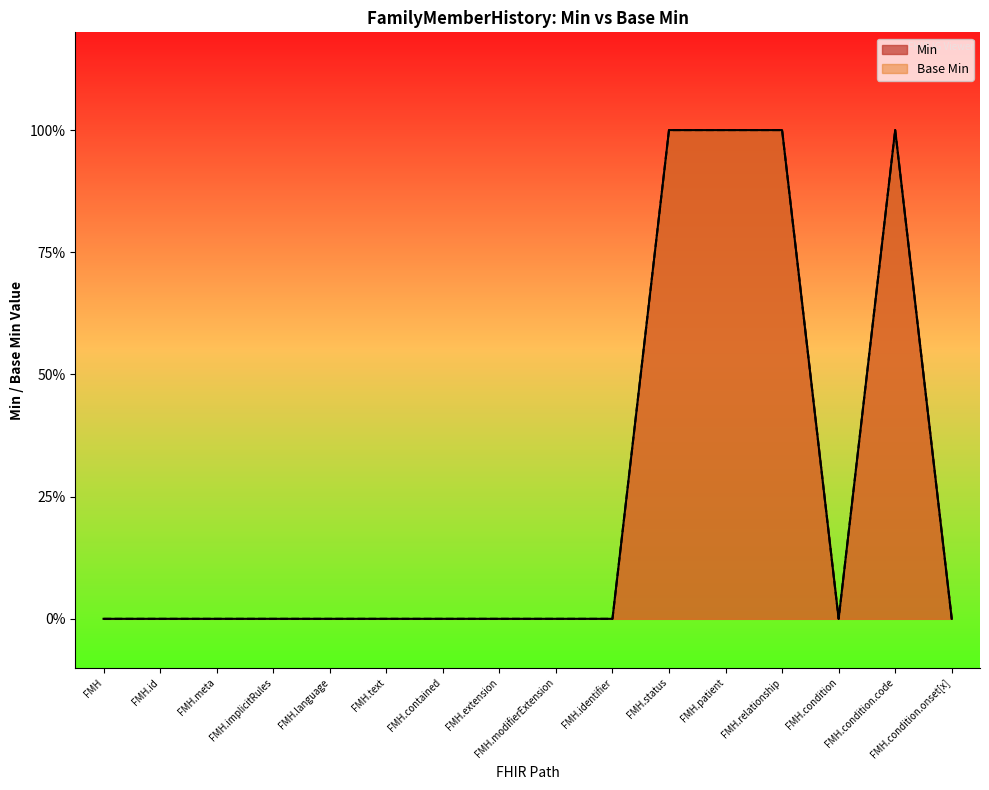

The value of Base Min at FMH.language is 0. True or false?

True